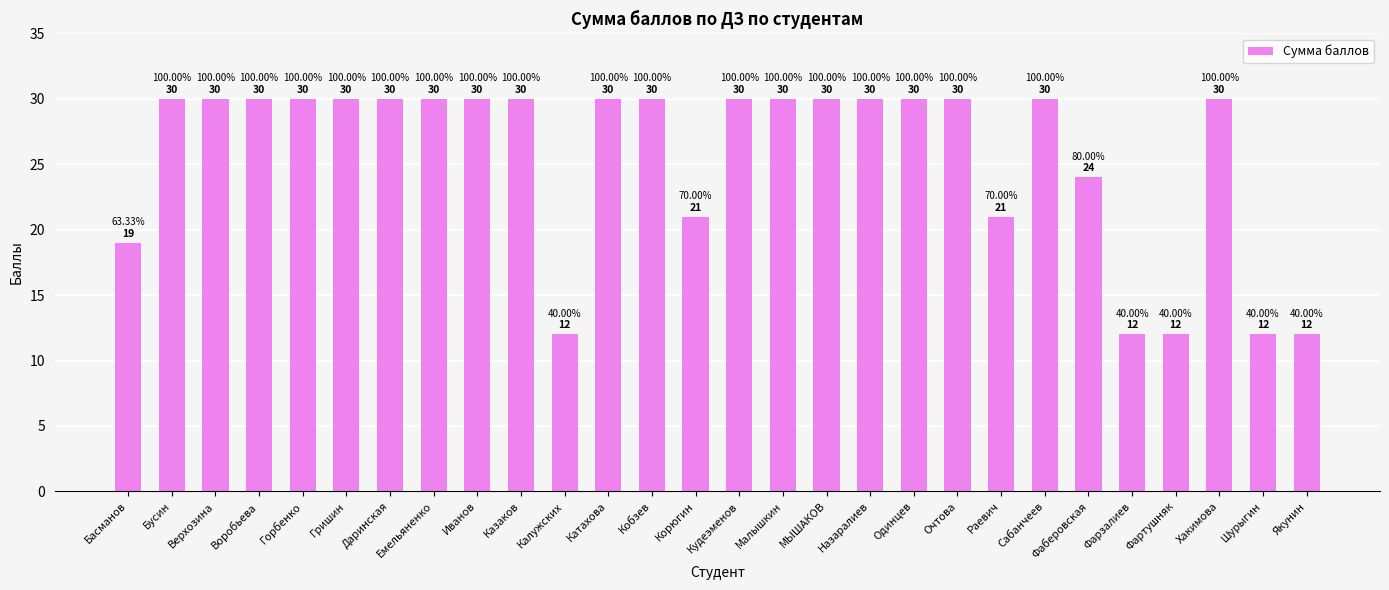

What is the change in value from Корюгин to Очтова?

+9